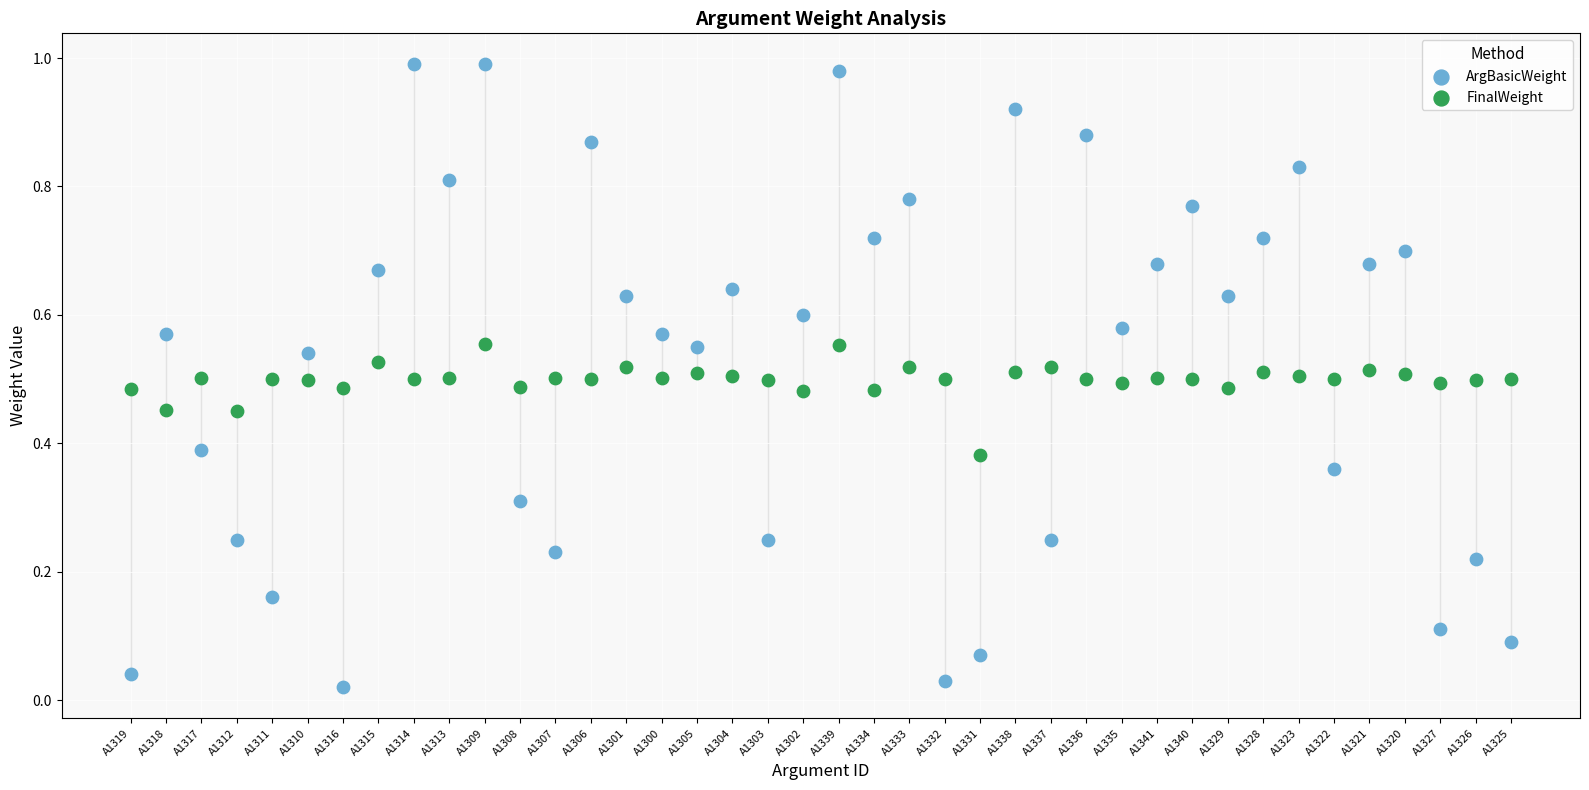

Which series reaches the minimum Y coordinate?

ArgBasicWeight